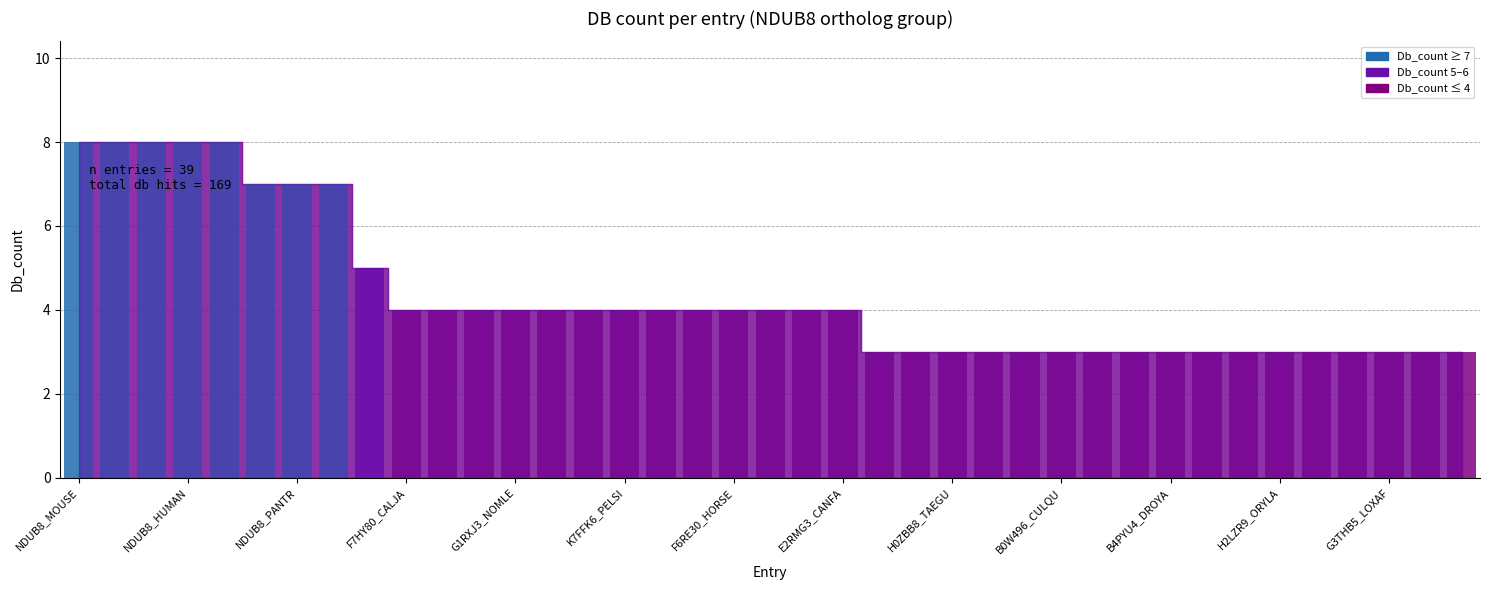

What is the minimum value shown in the chart?

3